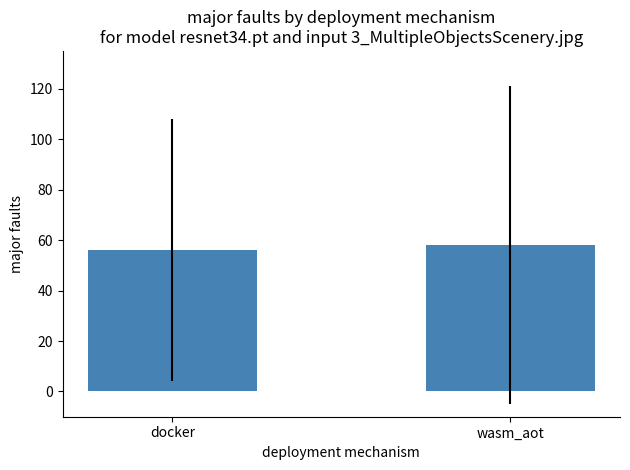

Approximately how many times larger is the value at wasm_aot compared to docker?

1.0